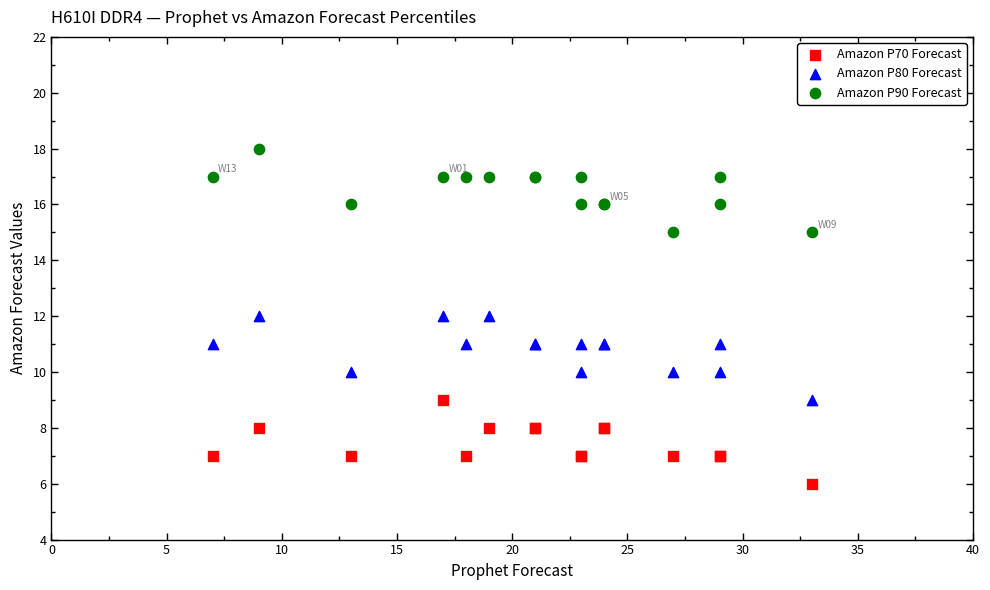

Which series reaches the maximum Y coordinate?

Amazon P90 Forecast